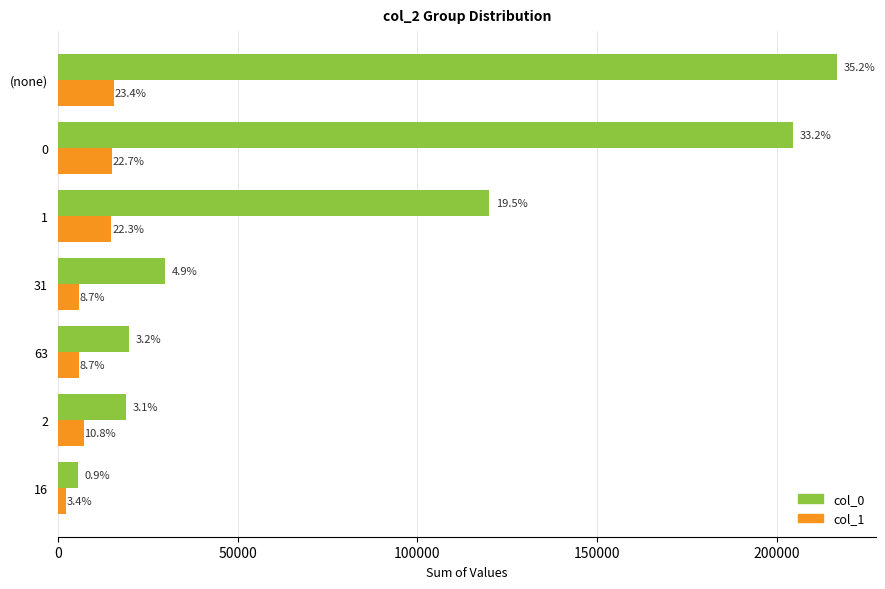

What is the difference between the maximum and minimum values in the col_0 series?

211003